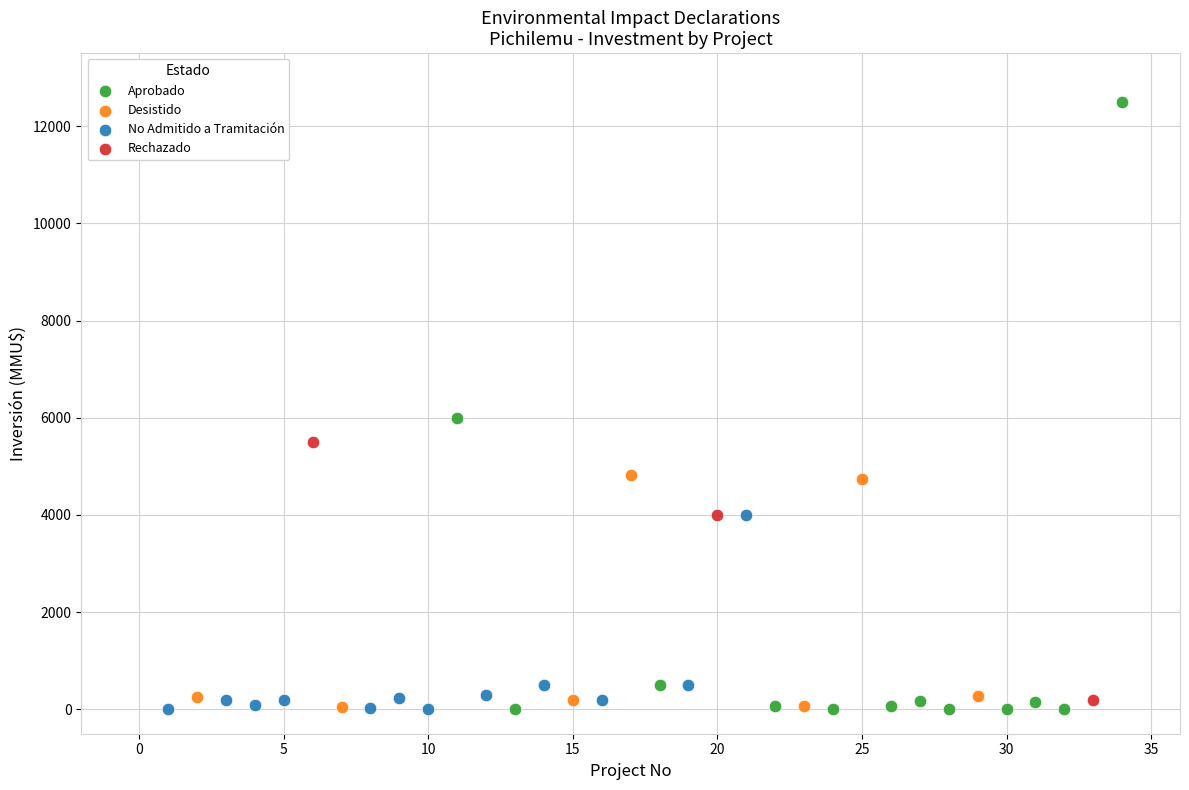

Which series reaches the maximum Y coordinate?

Aprobado